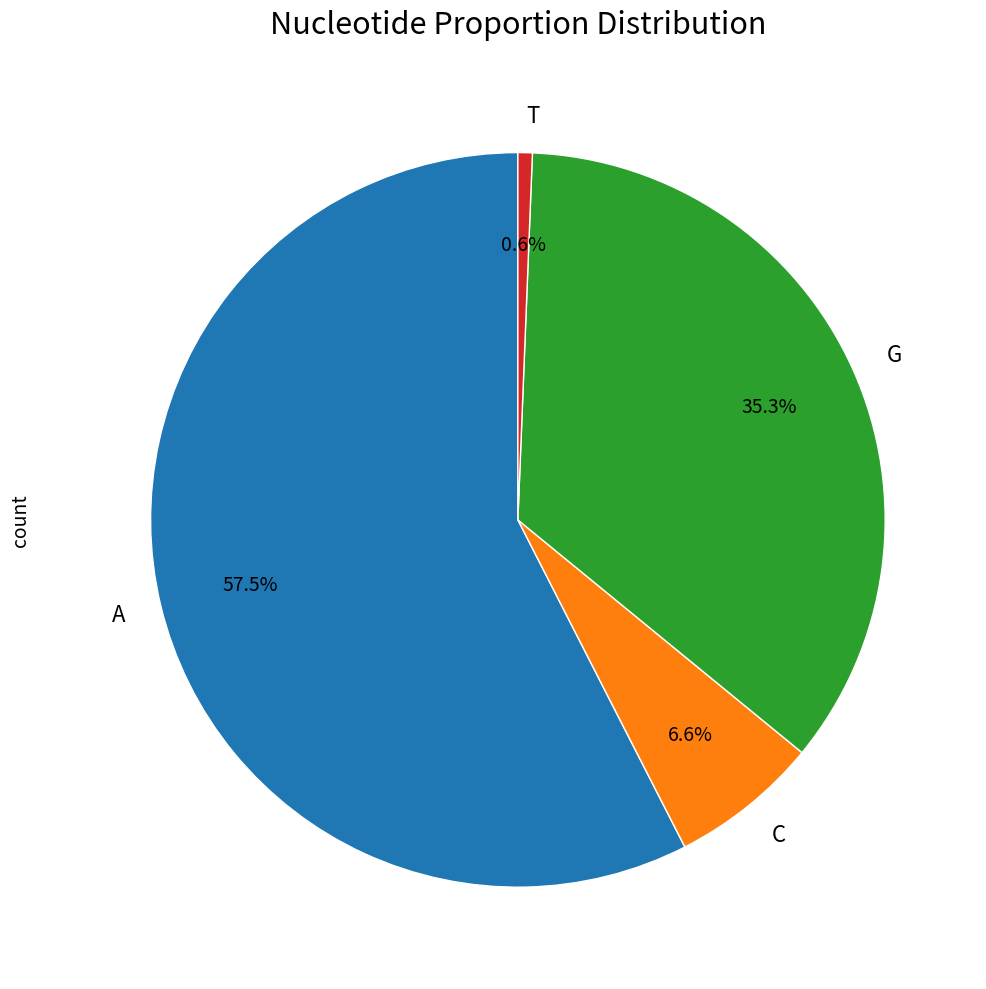

To the nearest percent, what is the average slice percentage?

25%